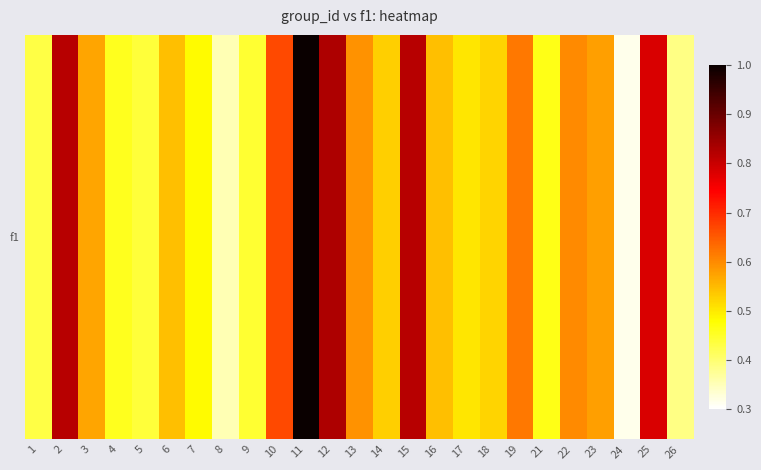

Reading left to right, transcribe all the data shown in this chart.

1=0.4	2=0.8	3=0.6	4=0.5	5=0.4	6=0.5	7=0.5	8=0.4	9=0.4	10=0.7	11=1.0	12=0.8	13=0.6	14=0.5	15=0.8	16=0.5	17=0.5	18=0.5	19=0.6	21=0.5	22=0.6	23=0.6	24=0.3	25=0.8	26=0.4